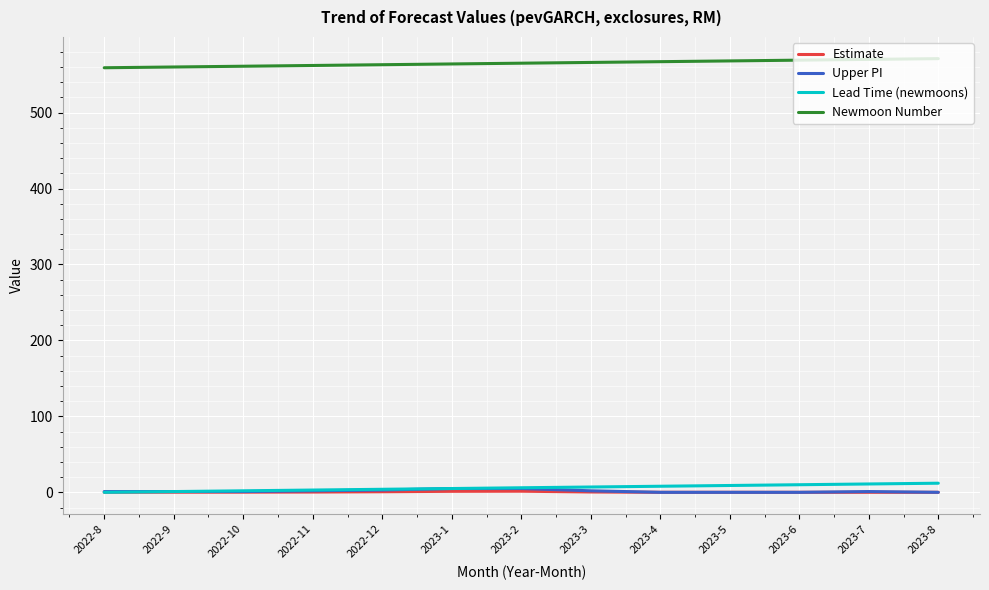

What is the maximum value shown in the chart?

571.0